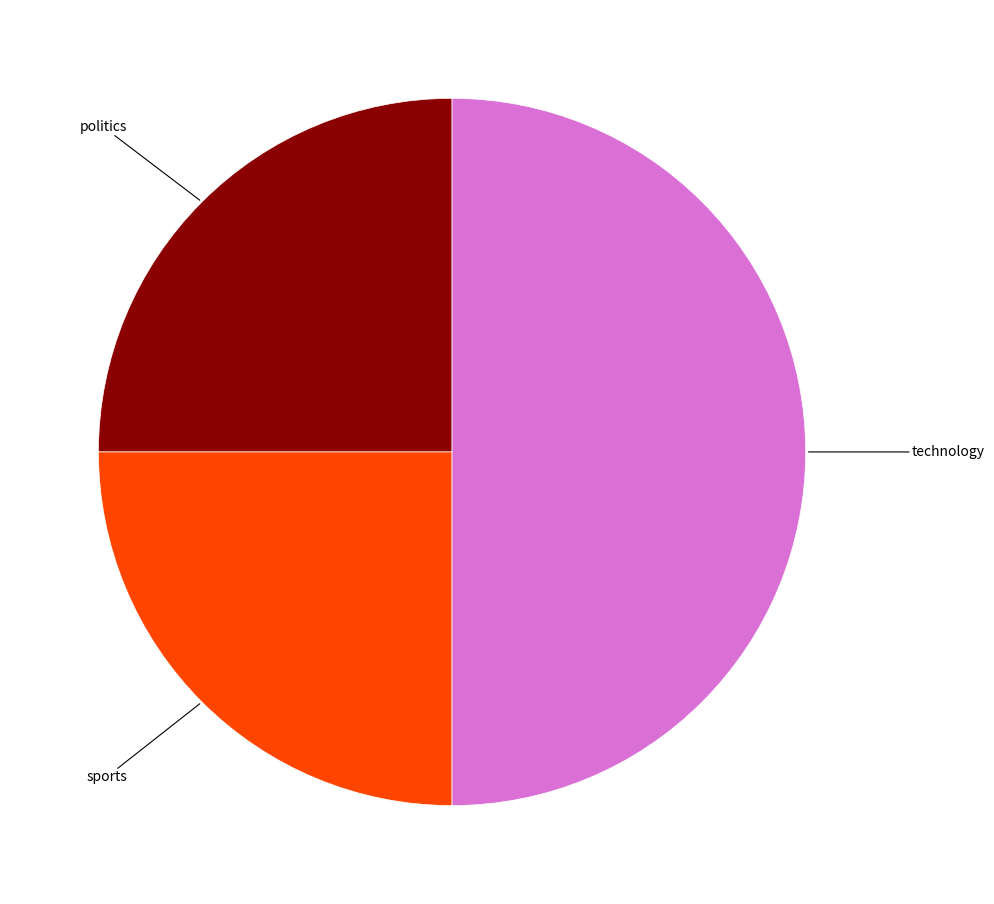

Rank the categories by value from highest to lowest.

technology, politics, sports